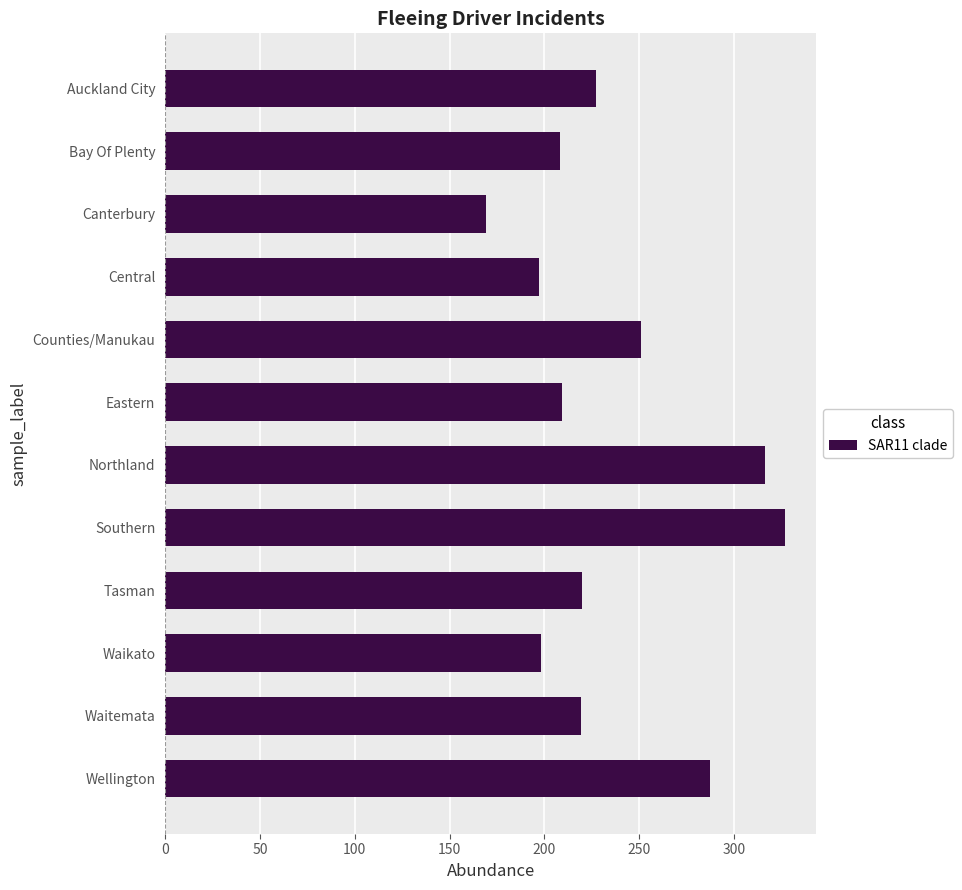

What is the average value?

236